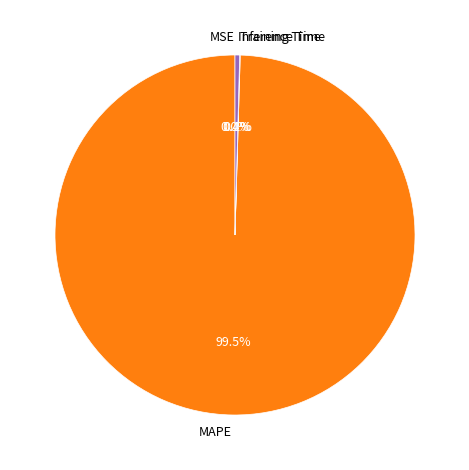

Which slice represents more than half of the pie?

MAPE